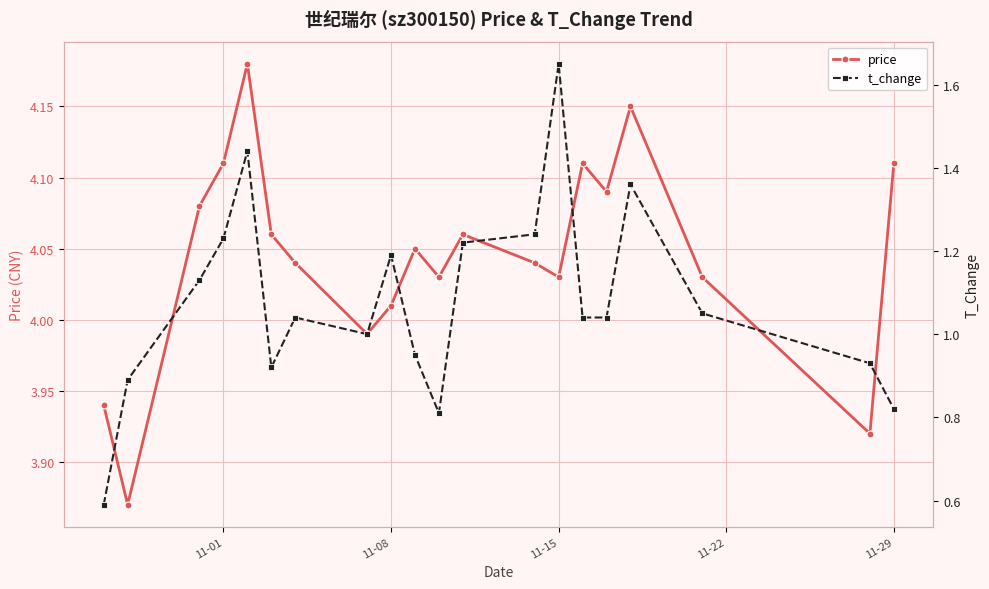

What is the value of the t_change point at the 15th from the left?

1.0